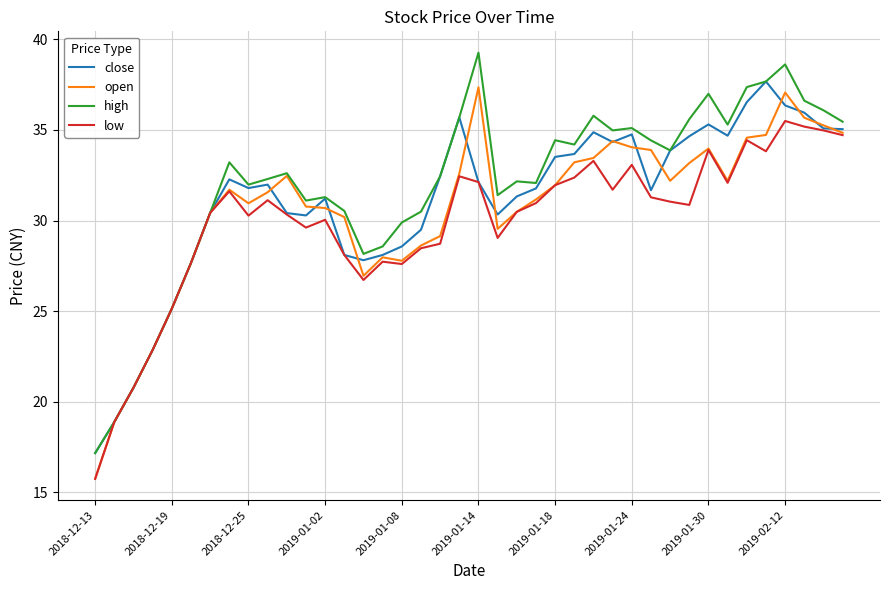

What is the highest value of the low series?

35.5